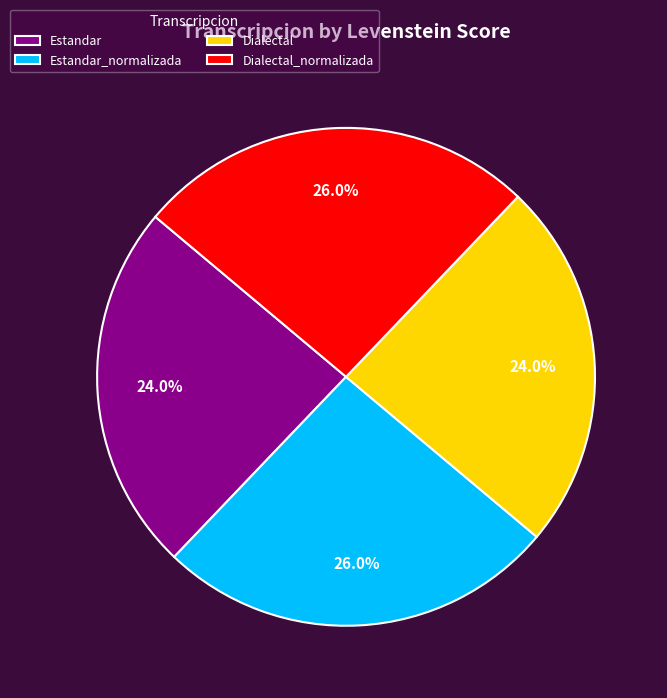

How much of the chart is everything except Dialectal?

76.0%